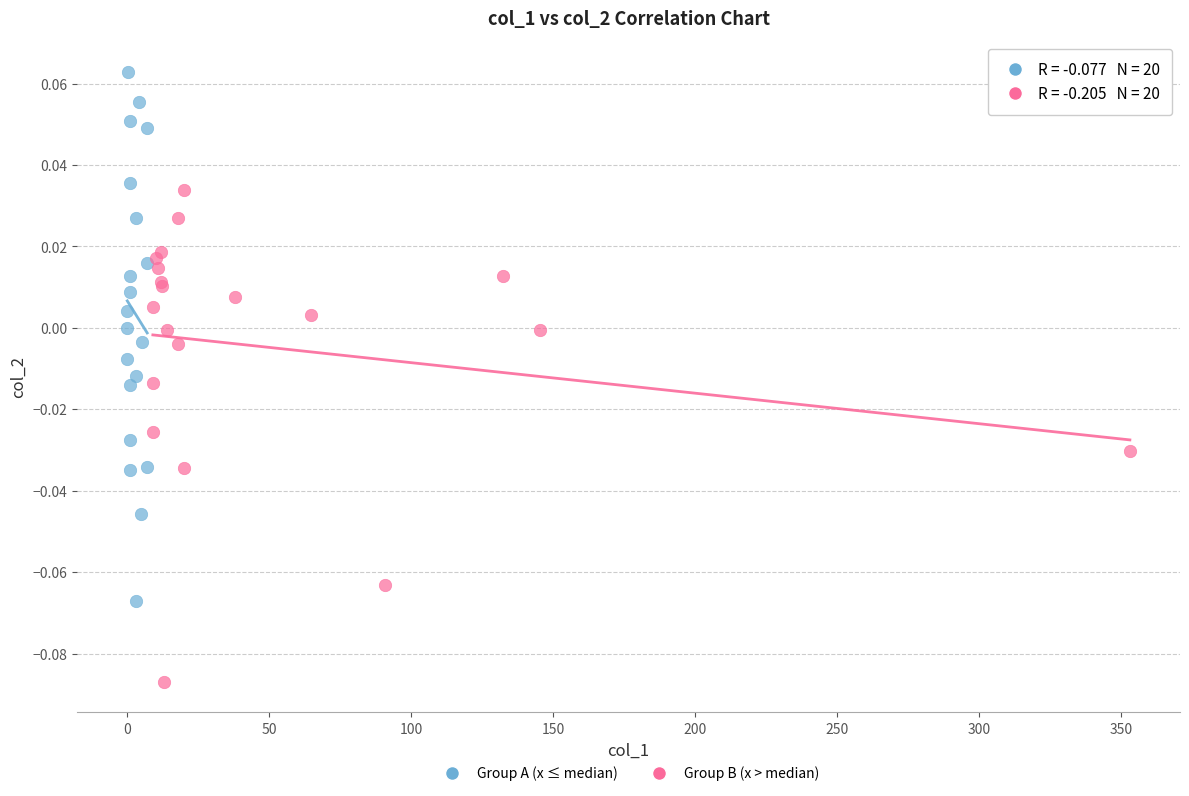

Which series contains the highest Y value?

Group A (x ≤ median)